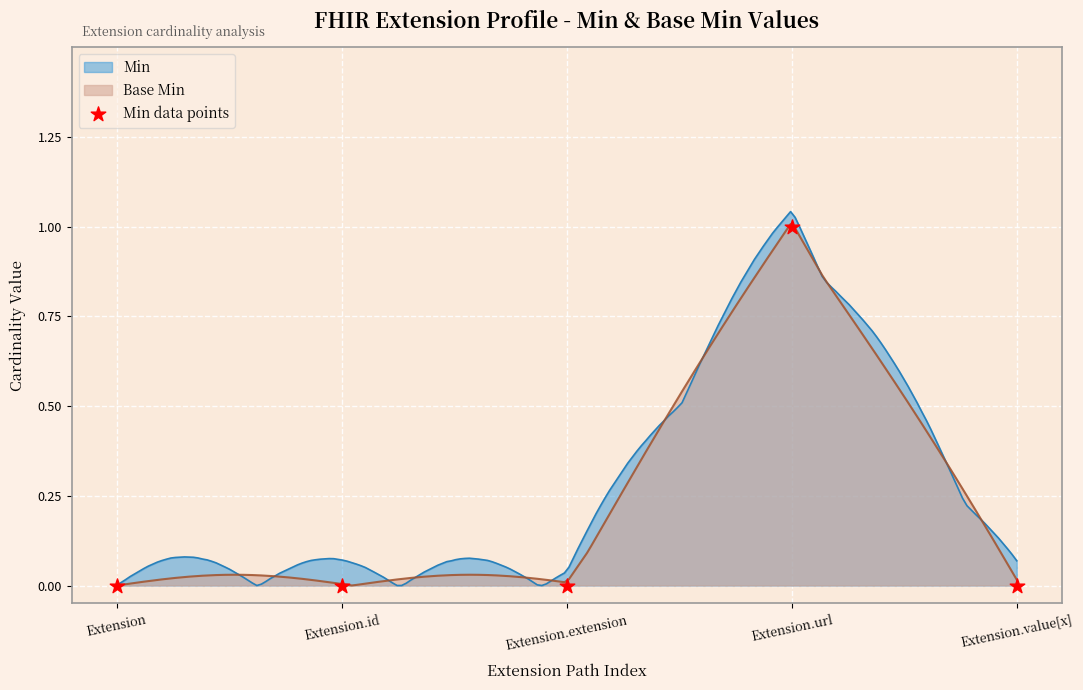

Between Extension.extension and Extension.value[x], which is larger?

Extension.extension